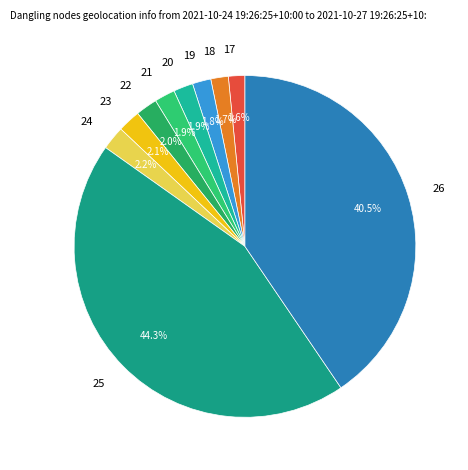

Which has a higher value, 24 or 25?

25